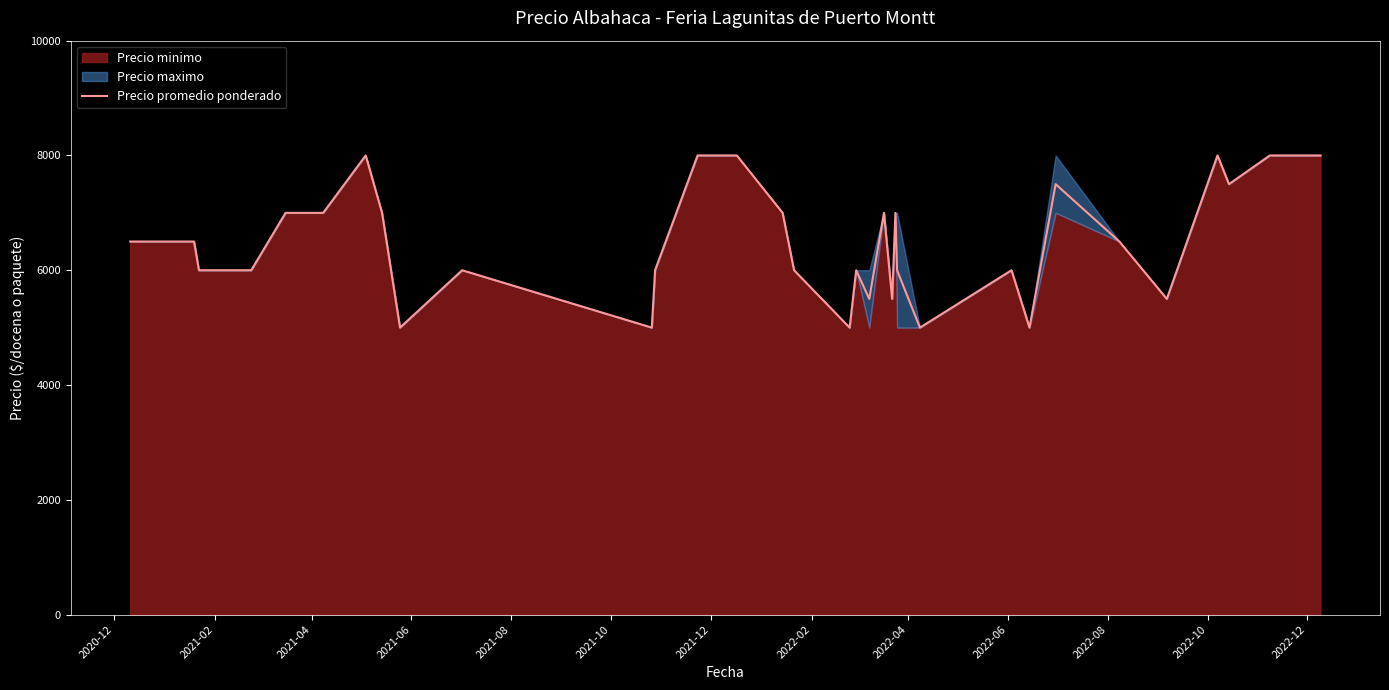

What is the lowest value of the Precio promedio ponderado series?

5000